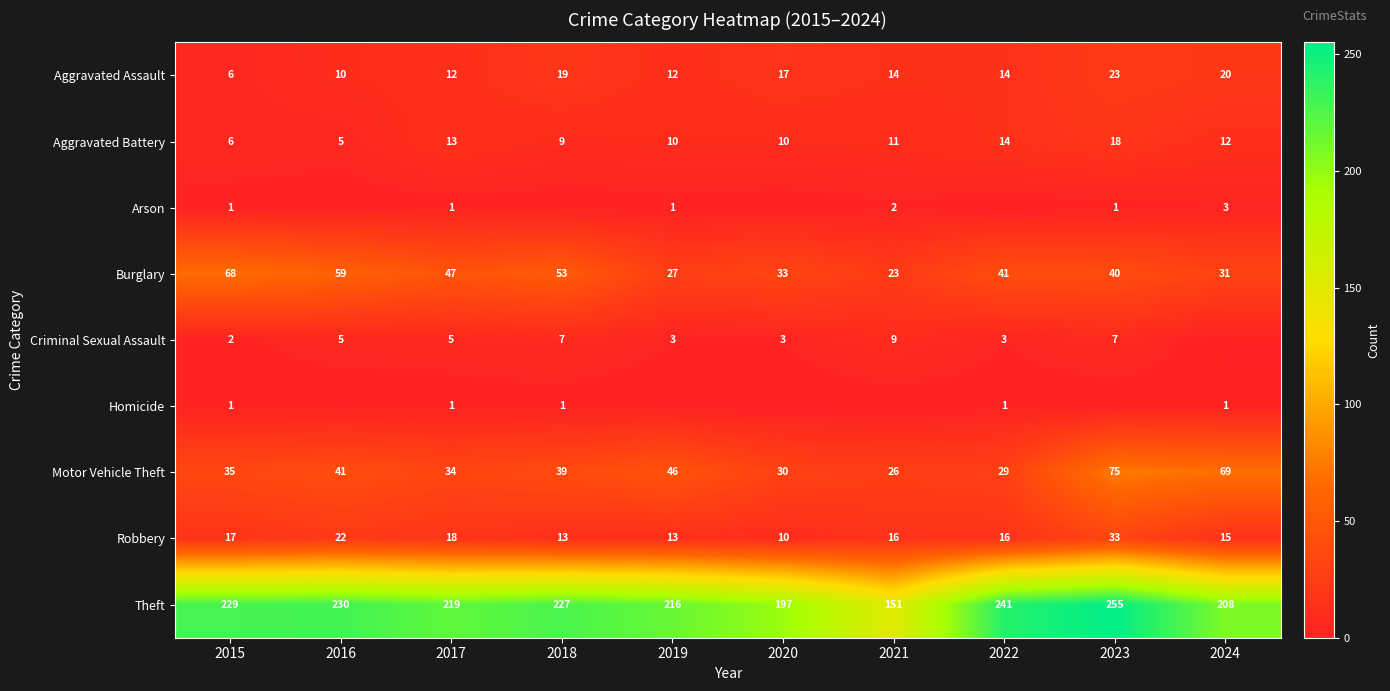

Is it true that Theft equals 124 at 2015?

False